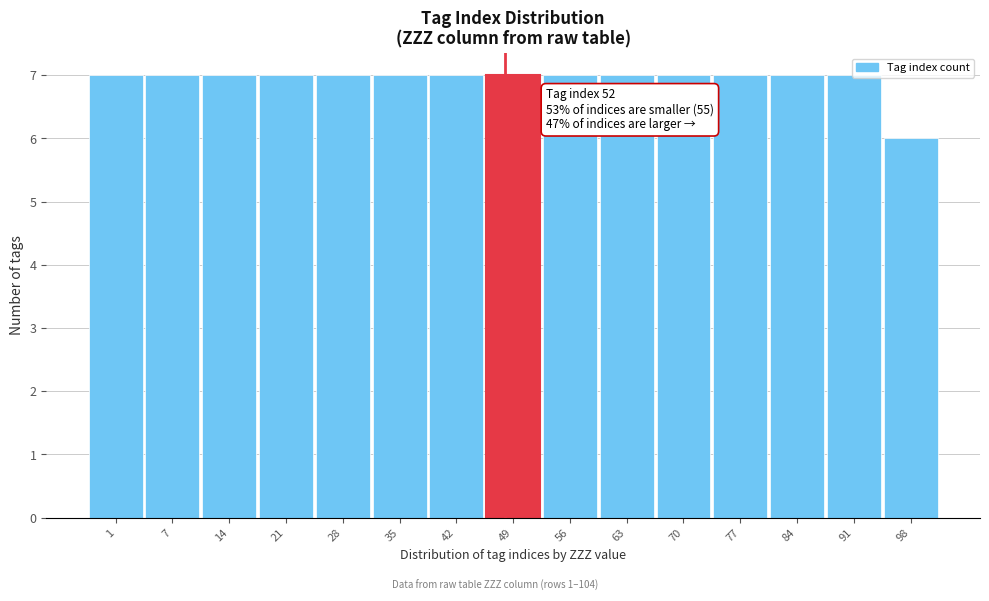

What is the average value?

7